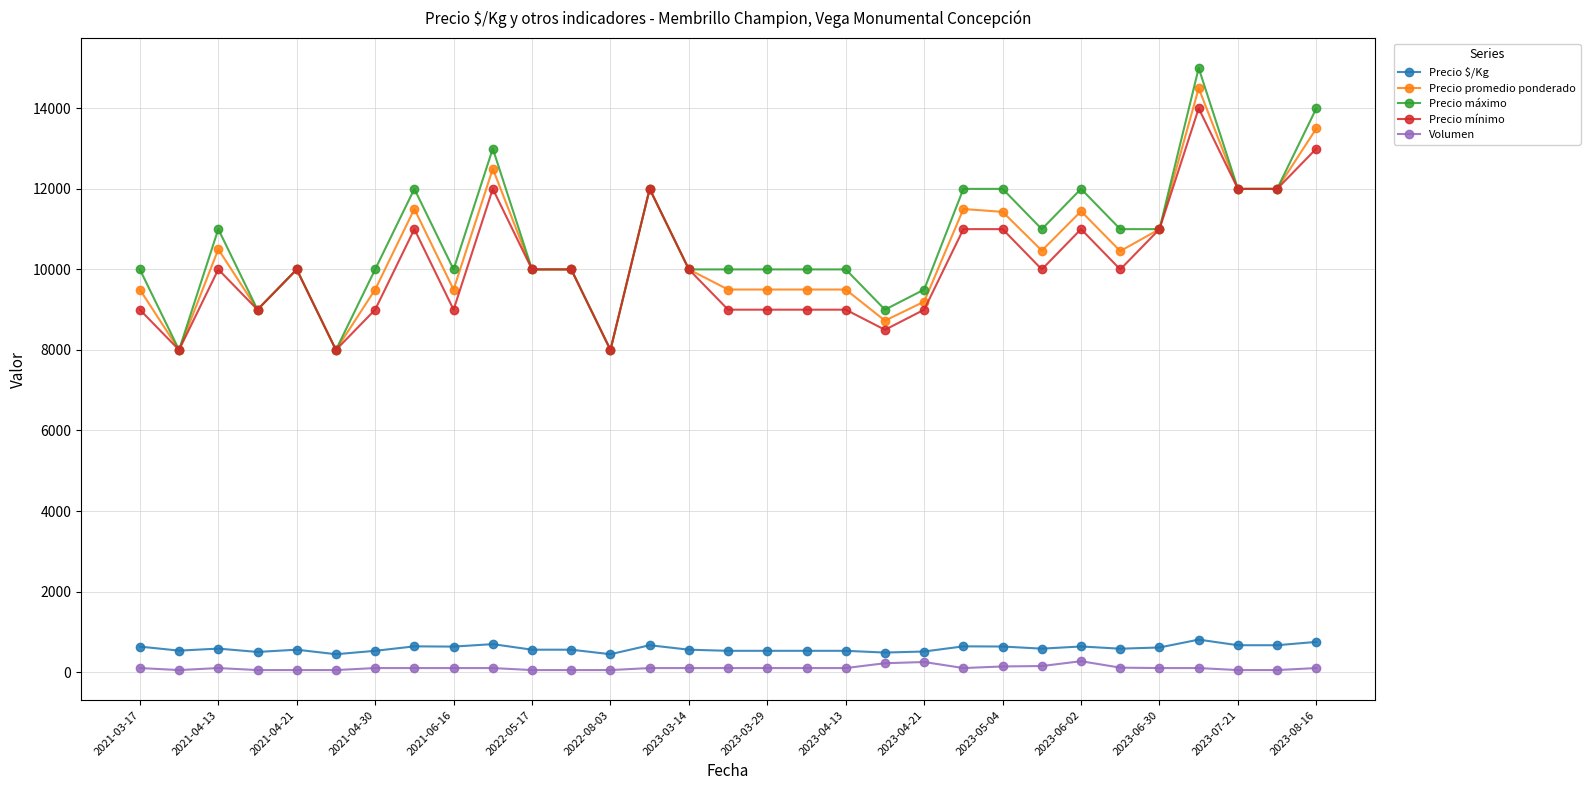

True or false: Precio promedio ponderado has more than 0 interior local peaks.

True